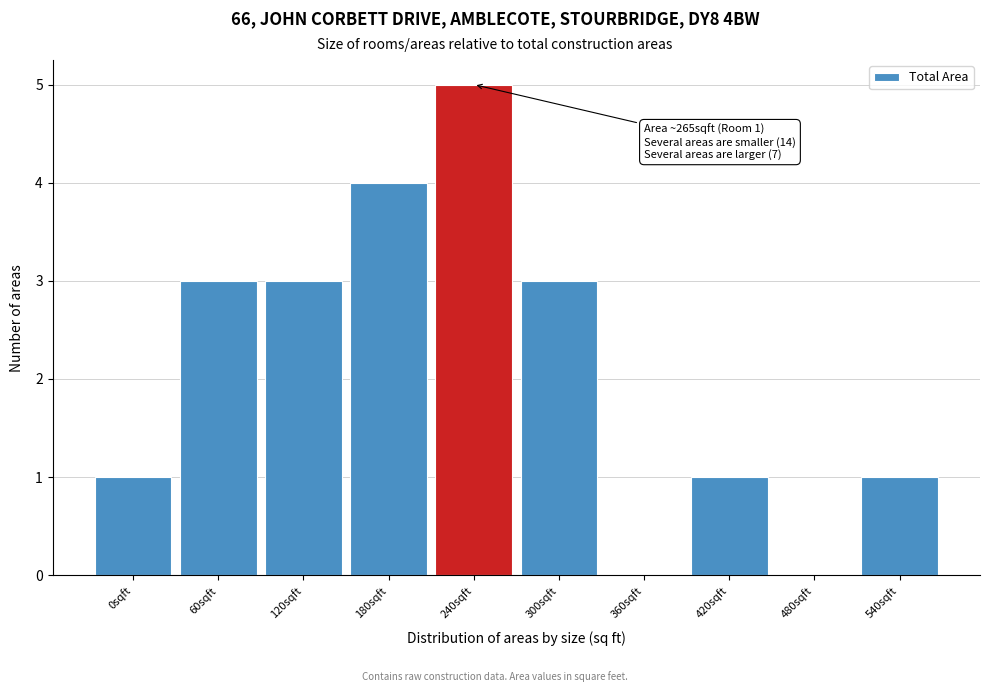

Reading left to right, extract all data points from this chart.

0sqft=1	60sqft=3	120sqft=3	180sqft=4	240sqft=5	300sqft=3	360sqft=0	420sqft=1	480sqft=0	540sqft=1